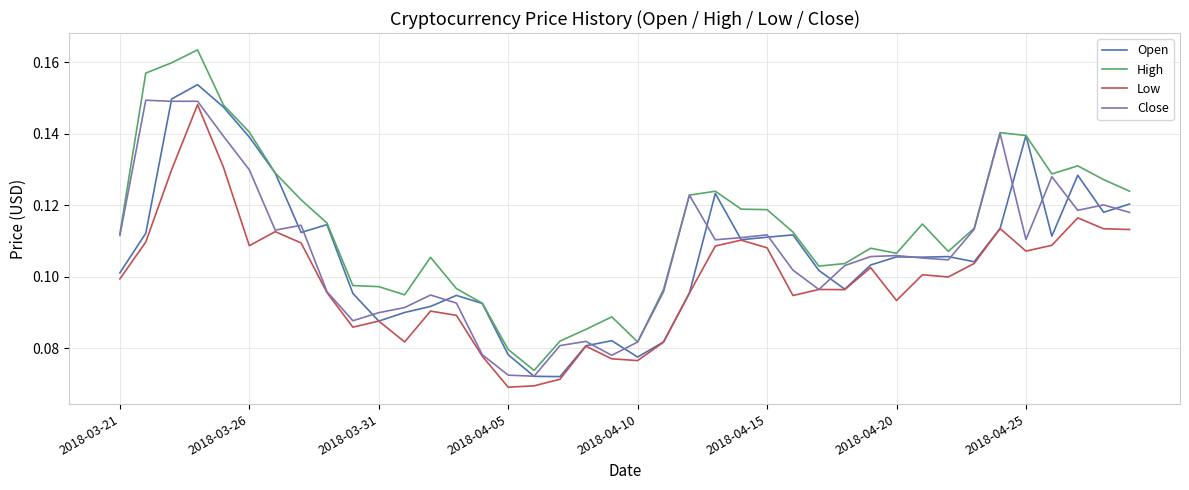

True or false: Close has more than 0 points higher than both neighbors.

True